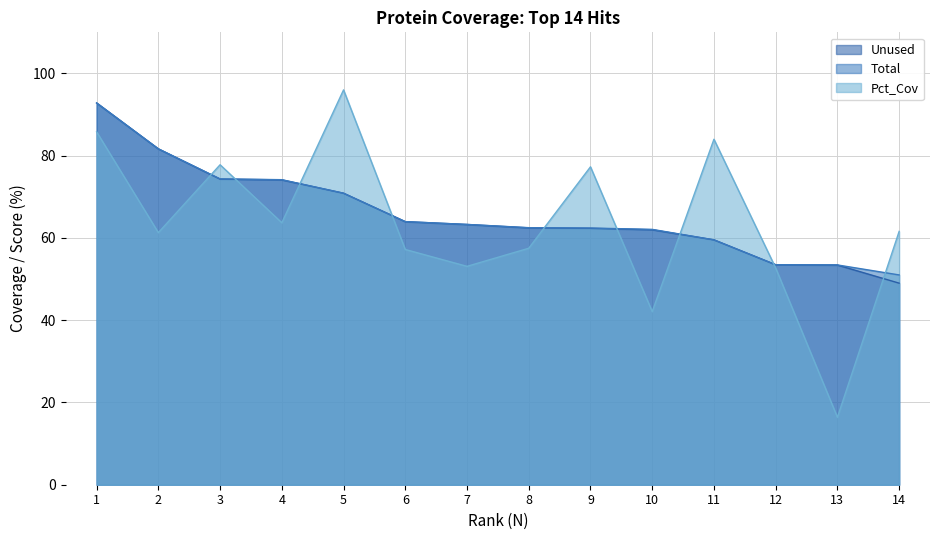

True or false: Unused has more than 1 interior local peaks.

False